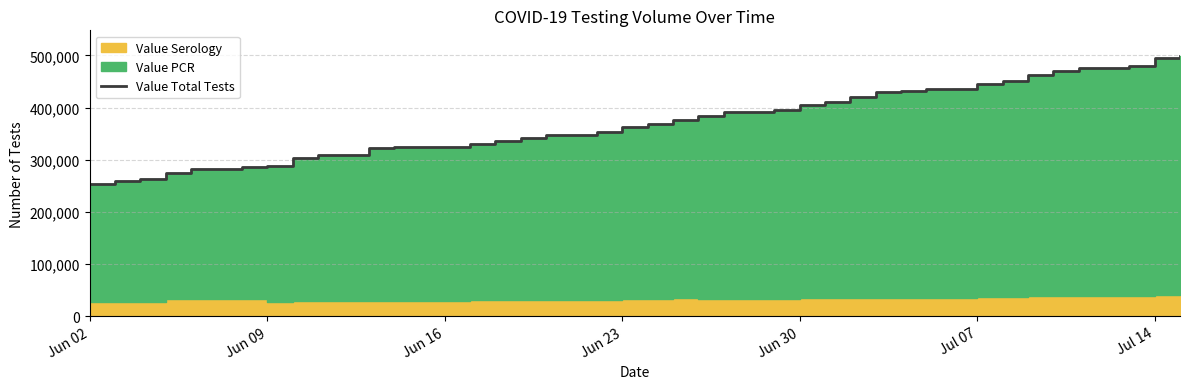

How many lines are shown in the chart?

1